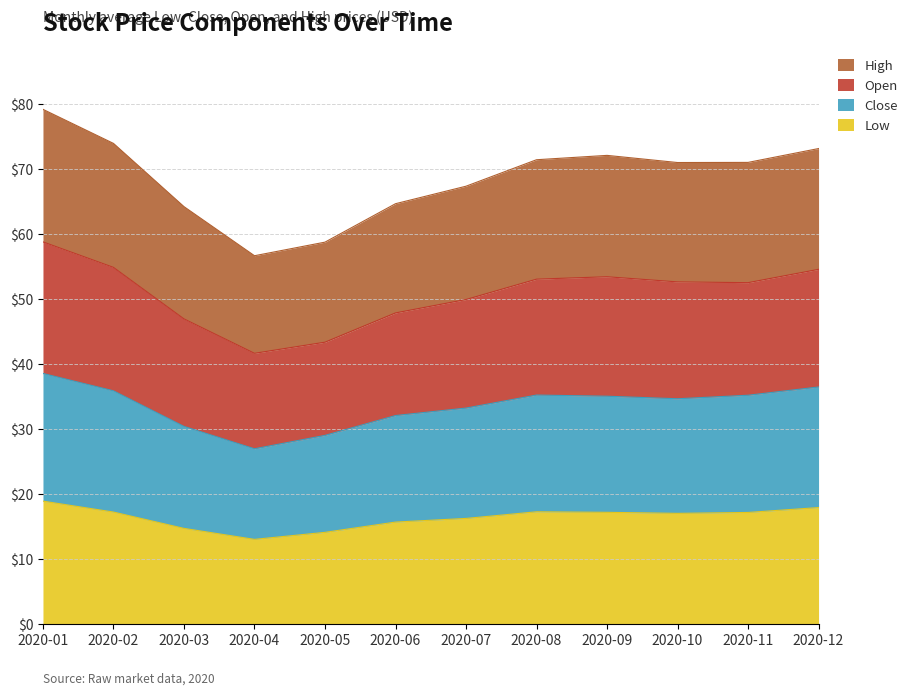

How many interior local peaks does the Low series have?

1